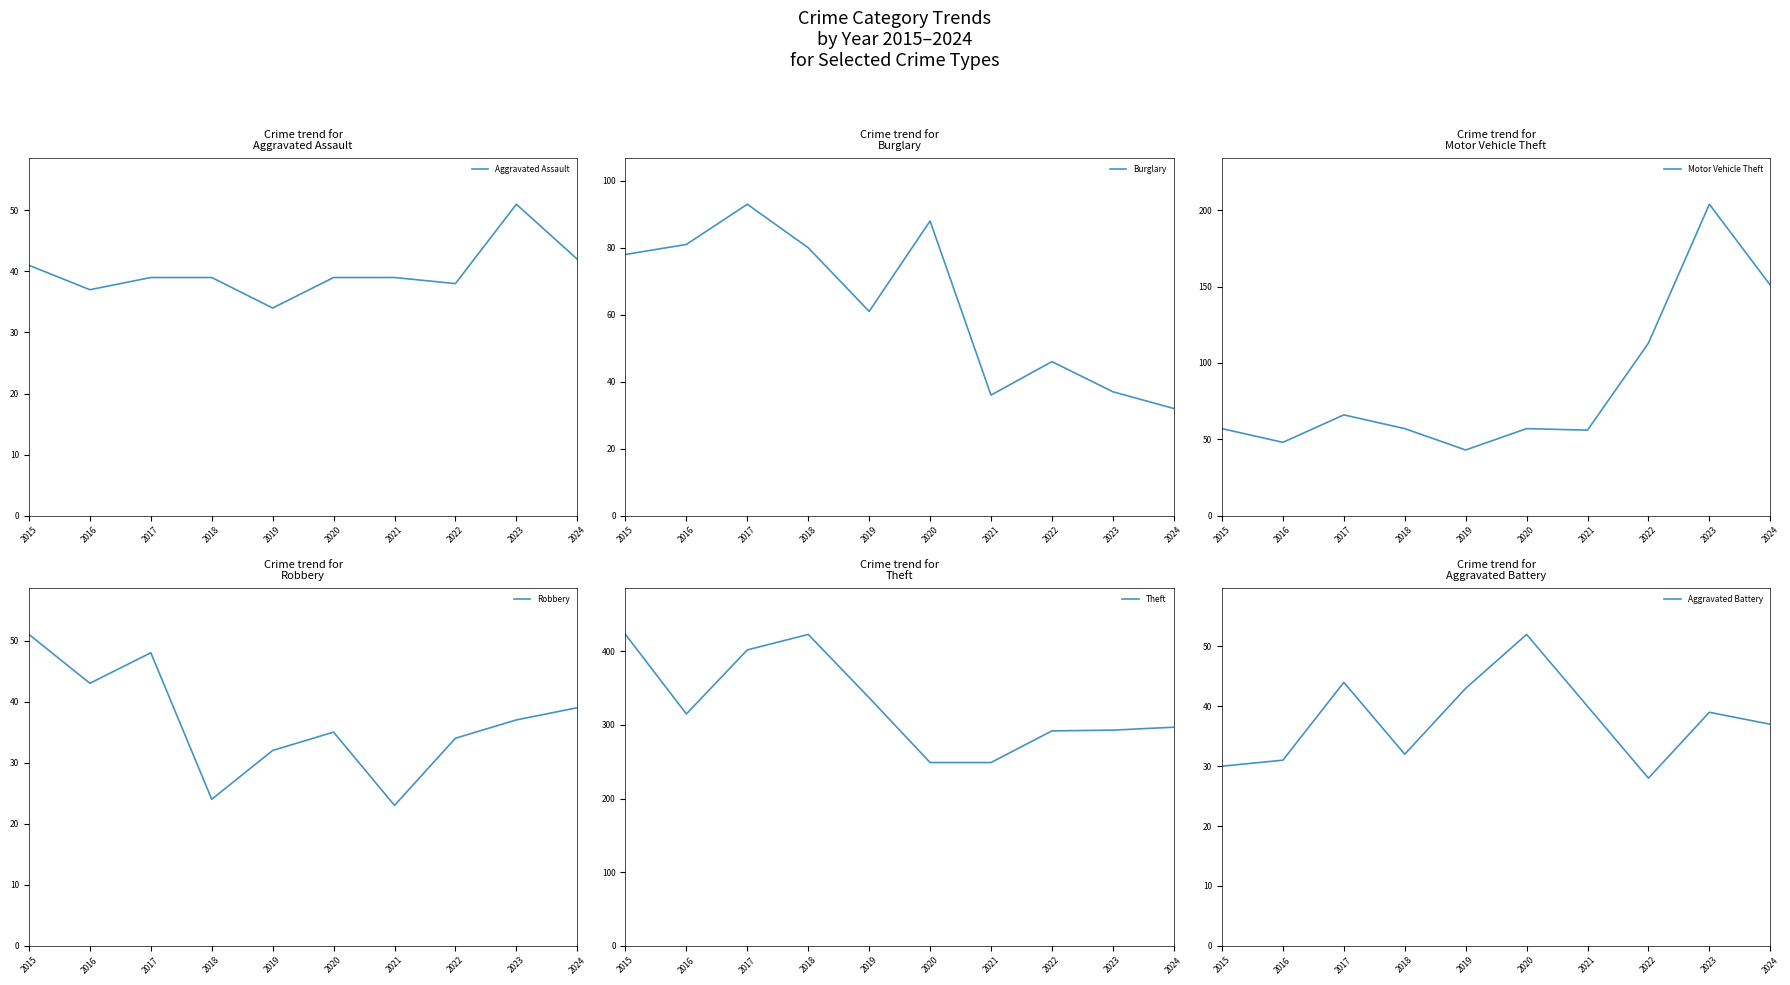

What is the maximum value for Robbery?

51